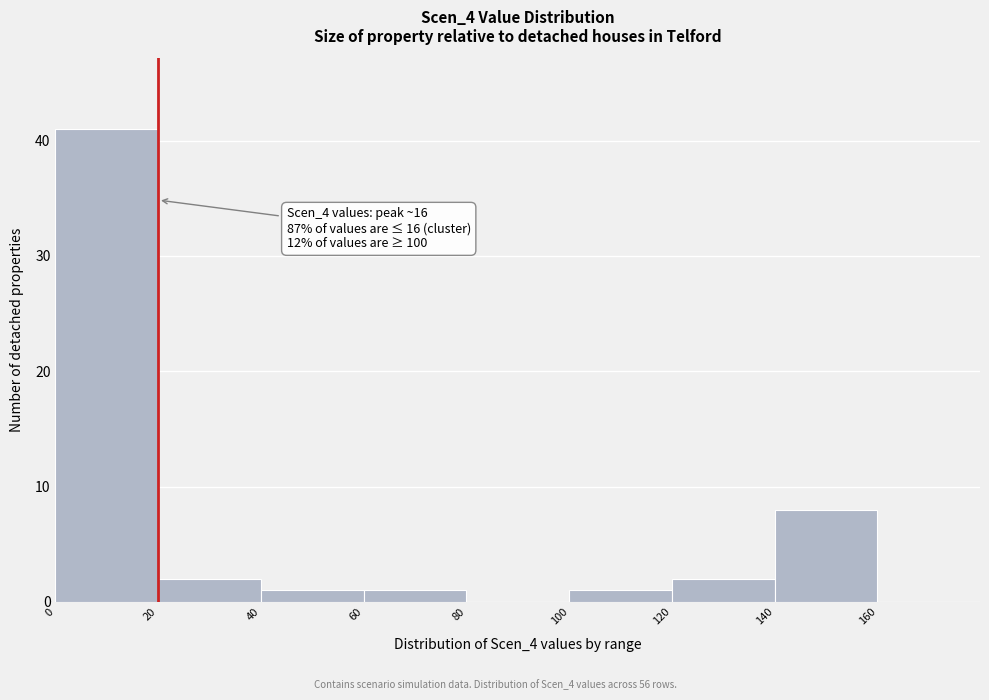

Which range on the x-axis has the tallest bar?

0 to 20